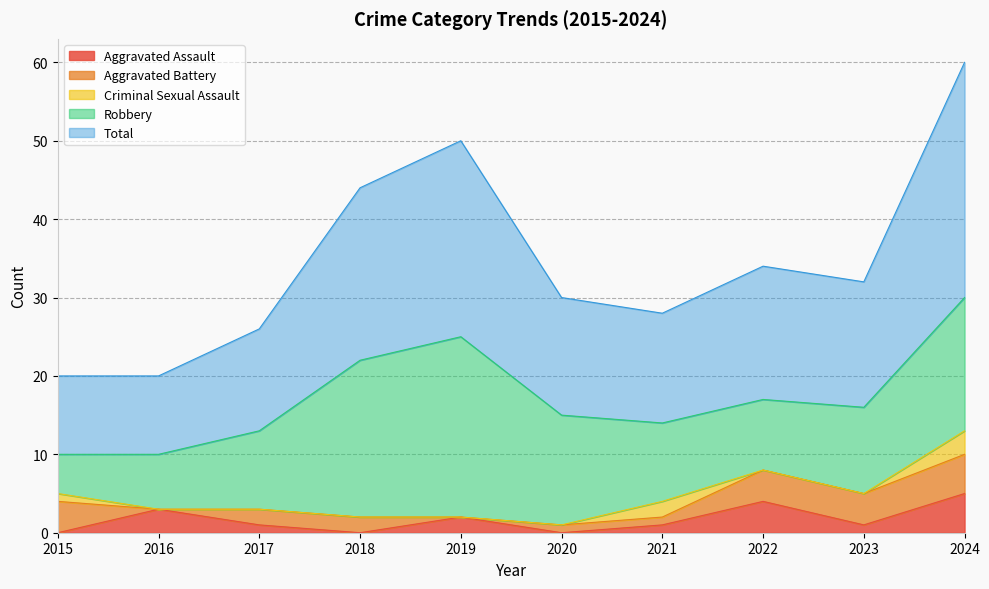

True or false: Total and Aggravated Assault cross at least once.

False